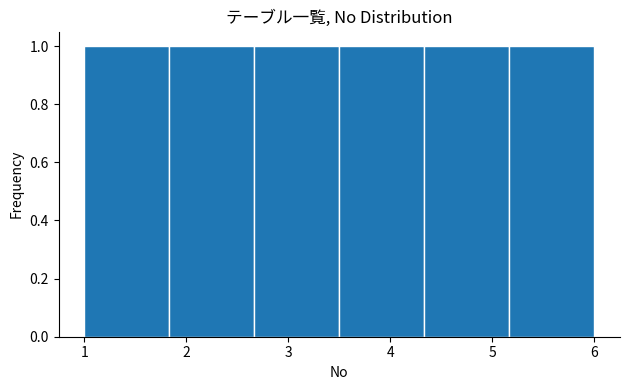

Reading left to right, transcribe this chart: for each bar, give the range it covers on the x-axis and its height. Neither the bar edges nor the heights are printed on the chart, so give them approximately, as read against the axes.

1.0 to 1.8: 1
1.8 to 2.7: 1
2.7 to 3.5: 1
3.5 to 4.3: 1
4.3 to 5.2: 1
5.2 to 6.0: 1